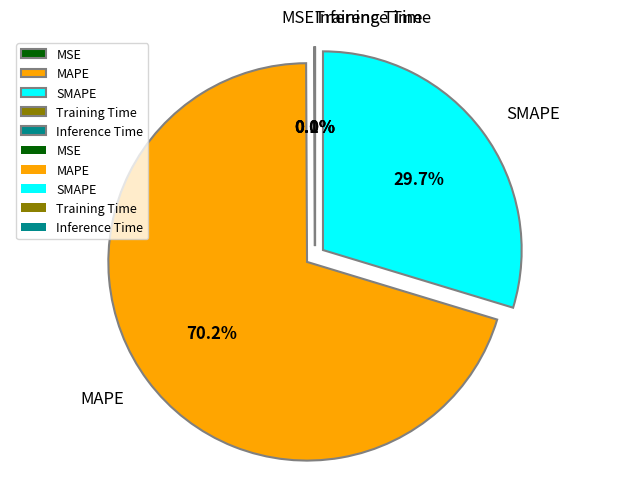

What portion of the pie excludes Inference Time?

100.0%